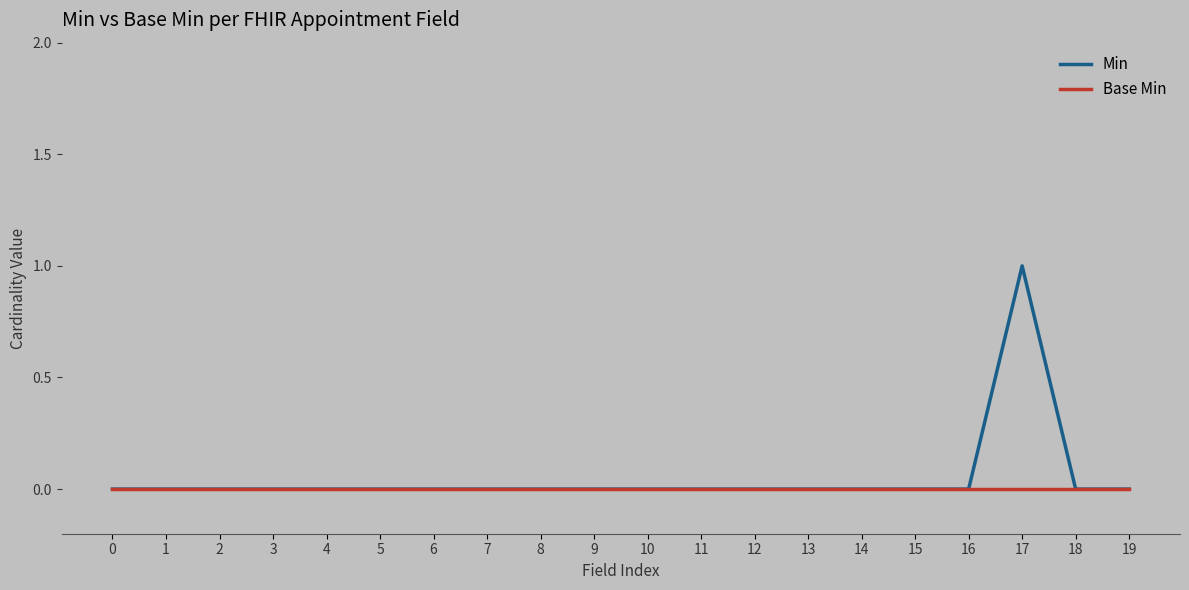

At which category is the sum across all series the highest?

17